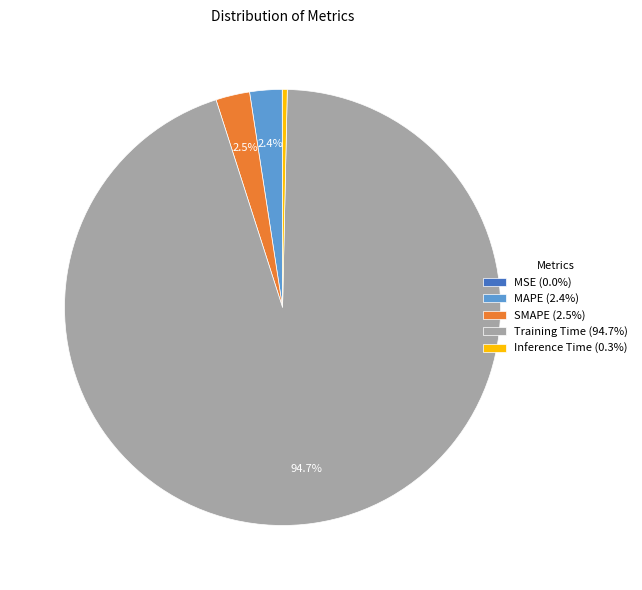

Does Training Time (94.7%) represent more than half of the total?

Yes